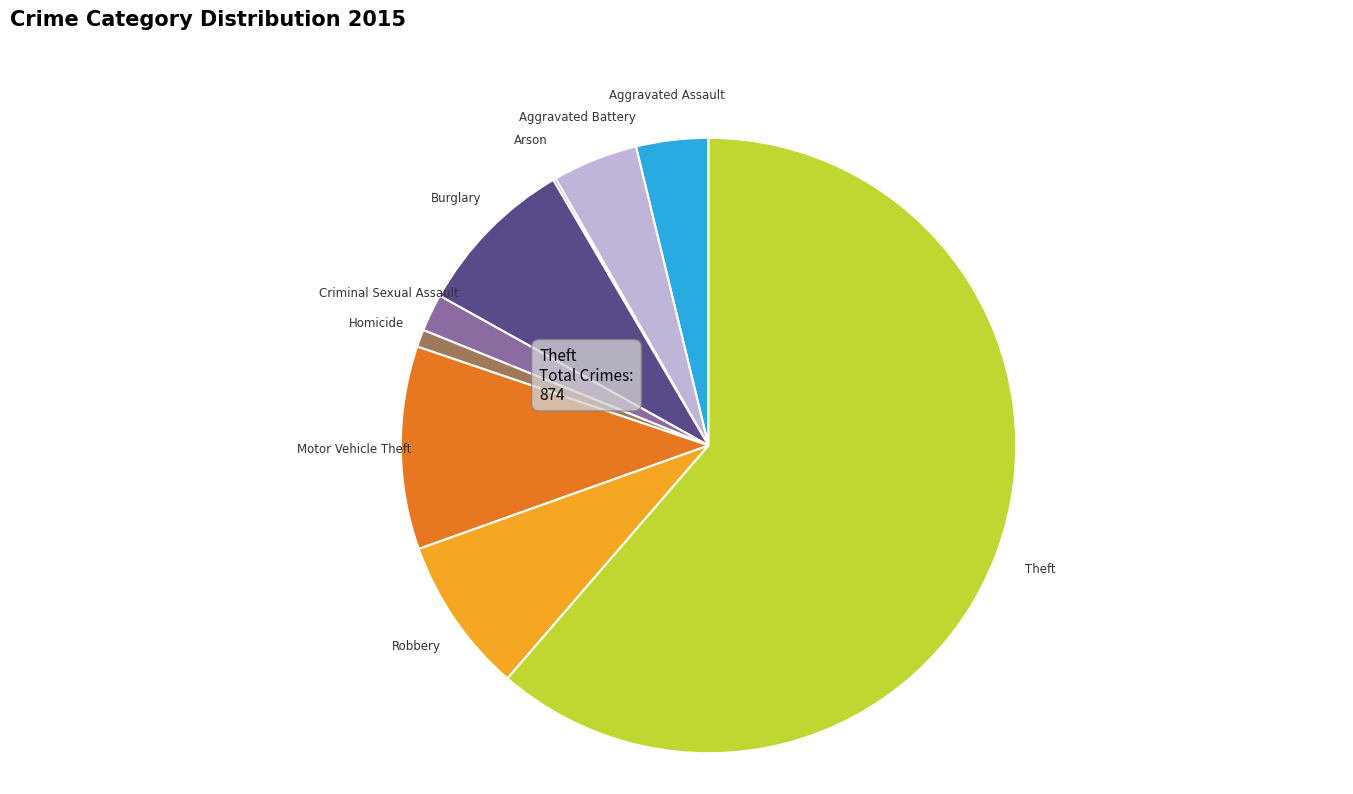

Is there any slice that represents more than half of the pie?

Yes